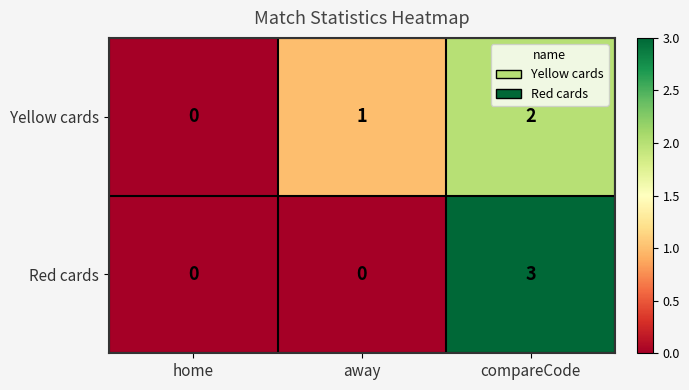

List the series in order of their peak value, lowest first.

Yellow cards, Red cards